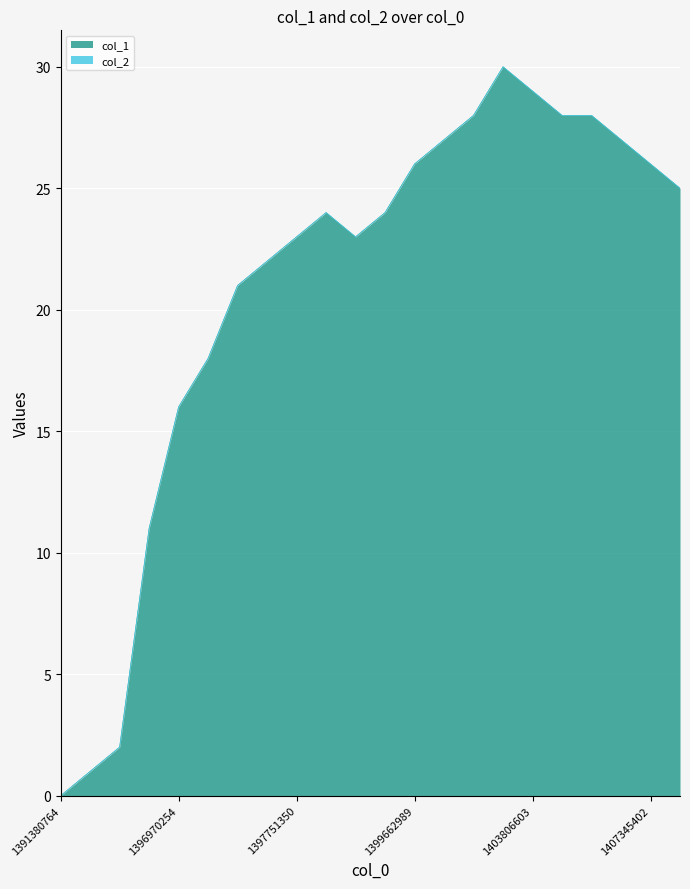

The chart shows a value of 39 at 1398885334. True or false?

False